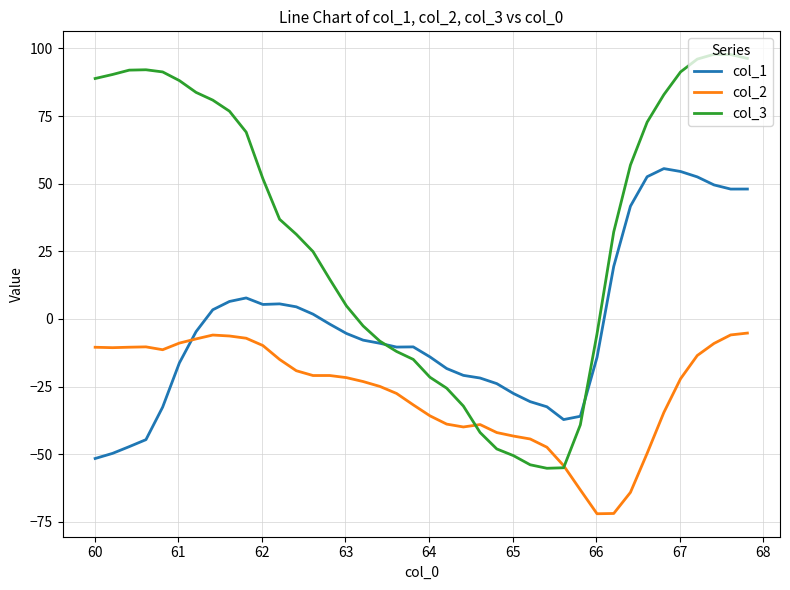

Which series has the largest total across all categories?

col_3